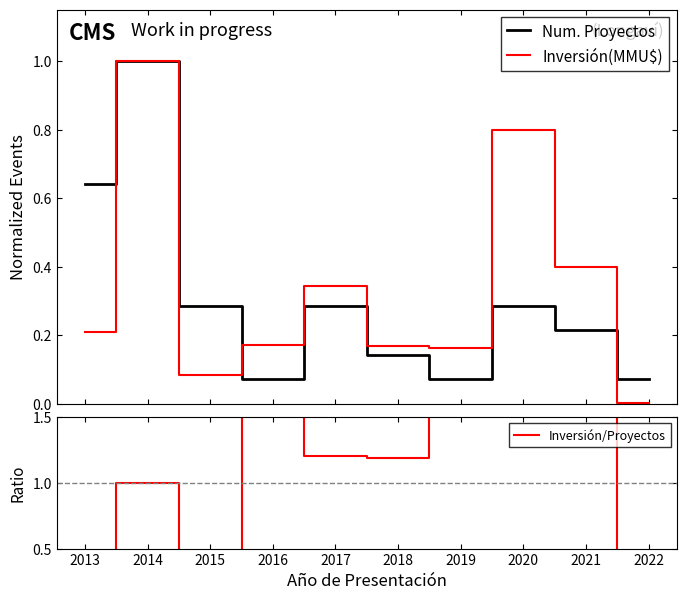

Where is the first local minimum for Inversión(MMU$)?

2015